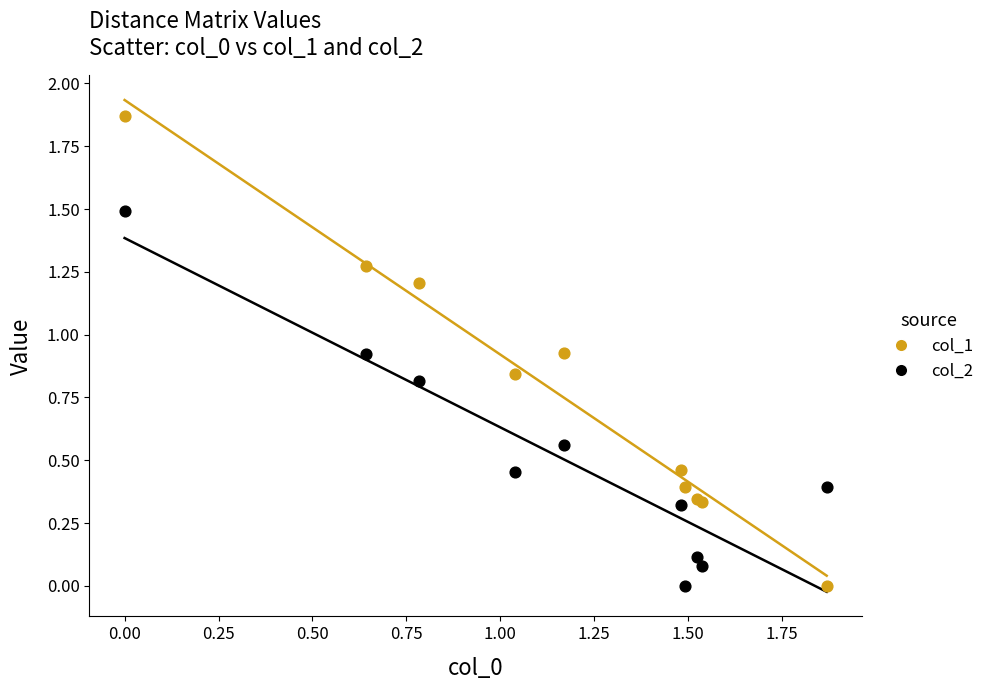

Which series has the largest Y range (max minus min)?

col_1